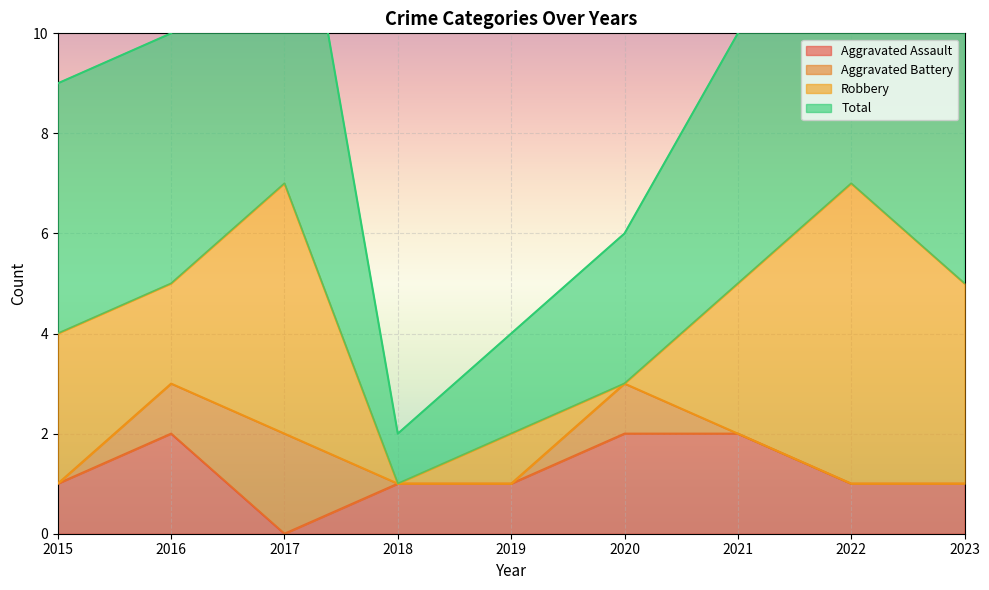

Between 2015 and 2016, which is larger?

2016